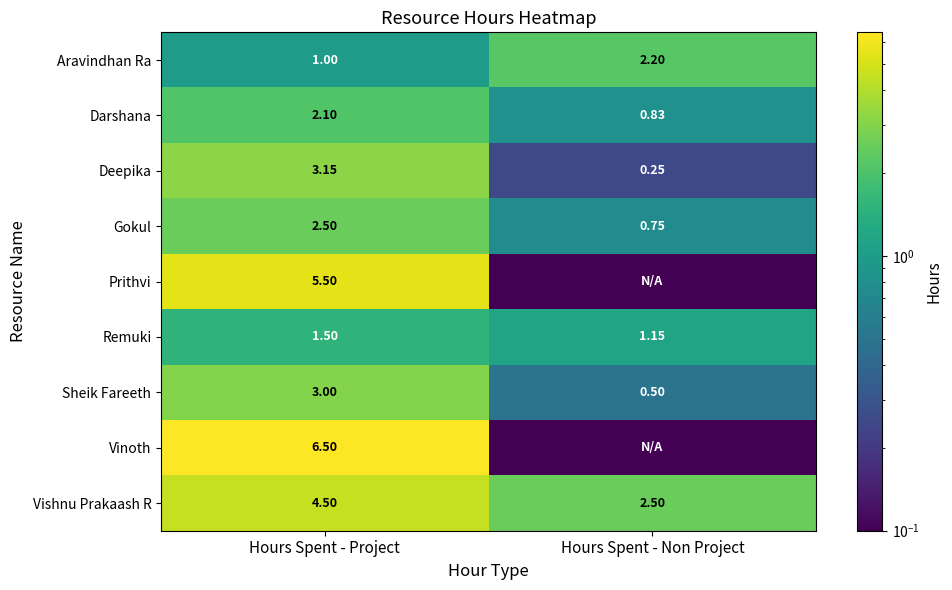

The Darshana series shows 2.8 at Hours Spent - Project. True or false?

False